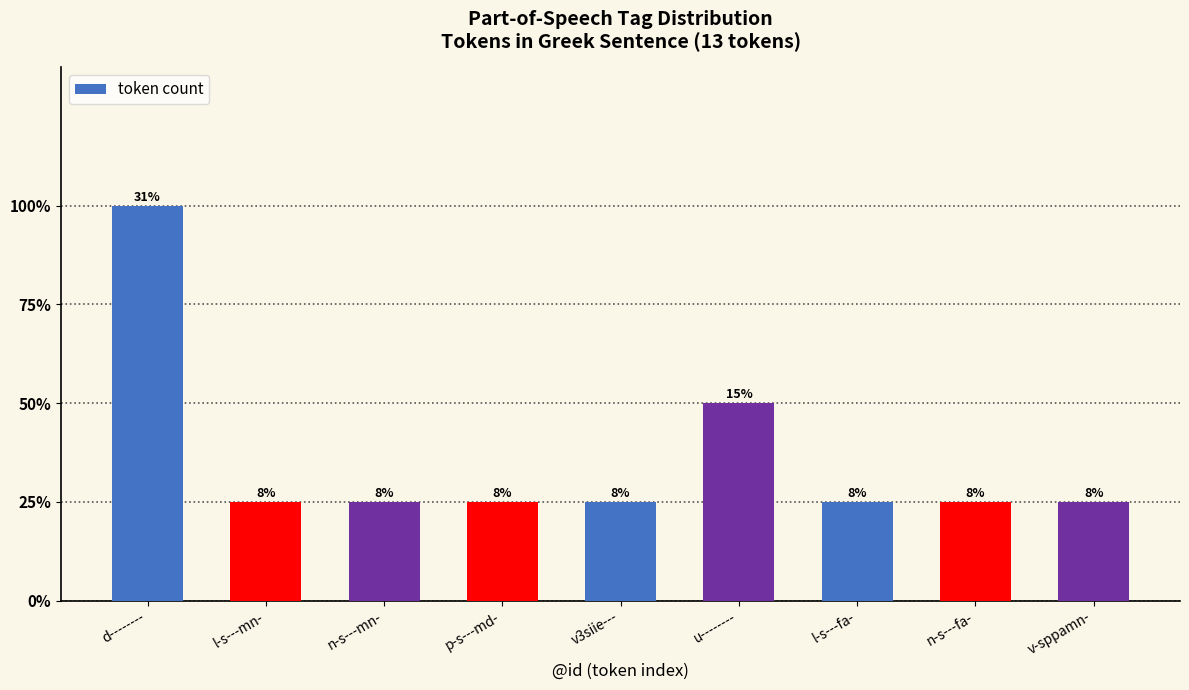

Reading left to right, extract all data points from this chart.

d--------=4	l-s---mn-=1	n-s---mn-=1	p-s---md-=1	v3siie---=1	u--------=2	l-s---fa-=1	n-s---fa-=1	v-sppamn-=1